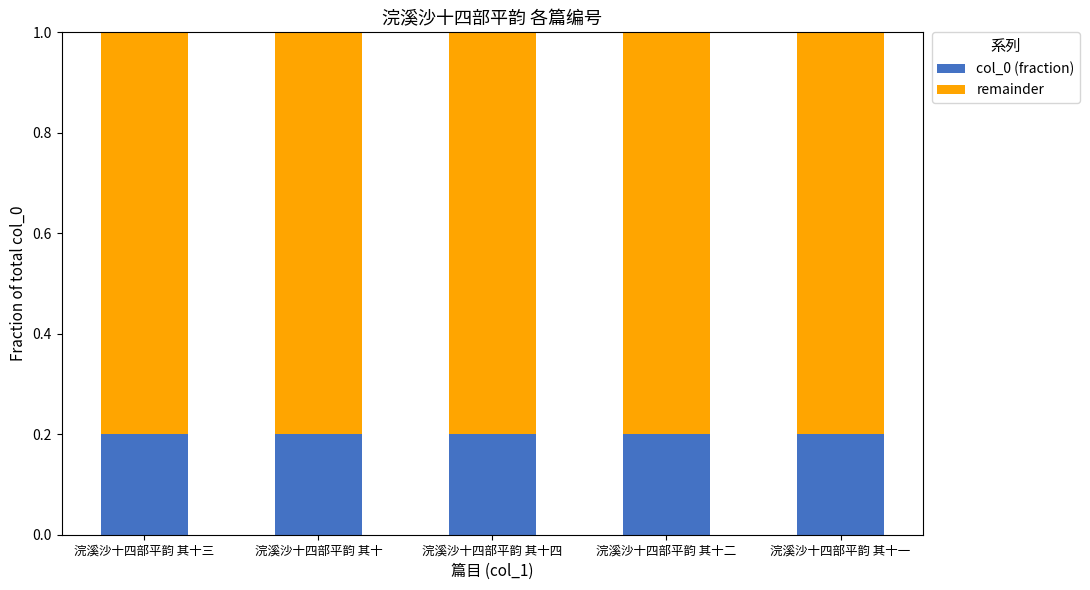

What is the sum of all col_0 (fraction) values?

1.0